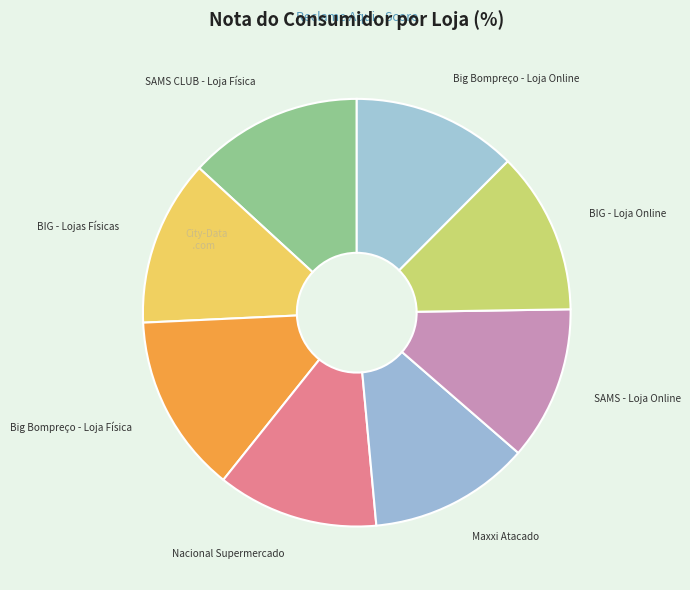

How many segments does this pie chart have?

8